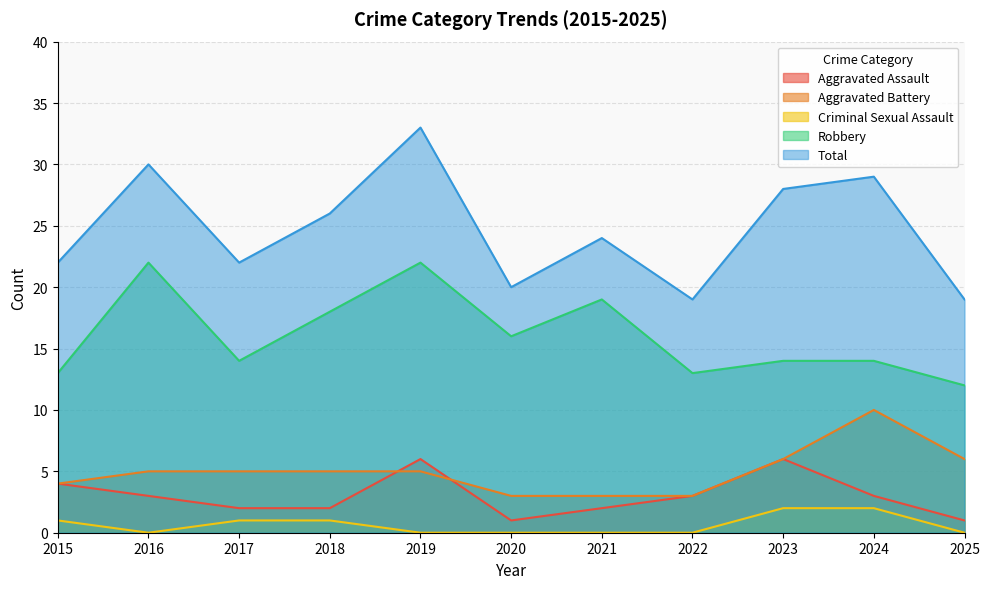

How many data points does each series have?

11